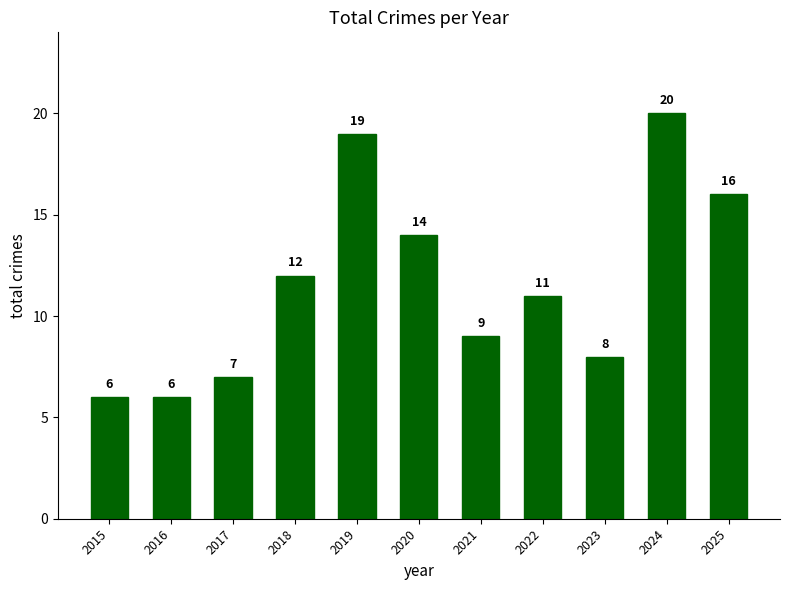

How many data points does each series have?

11